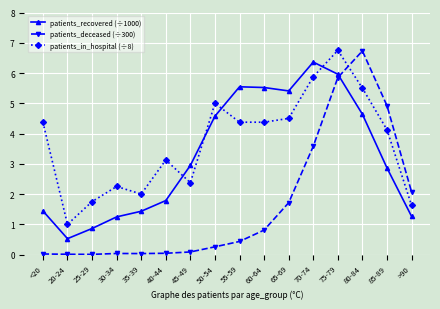

True or false: patients_in_hospital (÷8) and patients_recovered (÷1000) cross at least once.

True